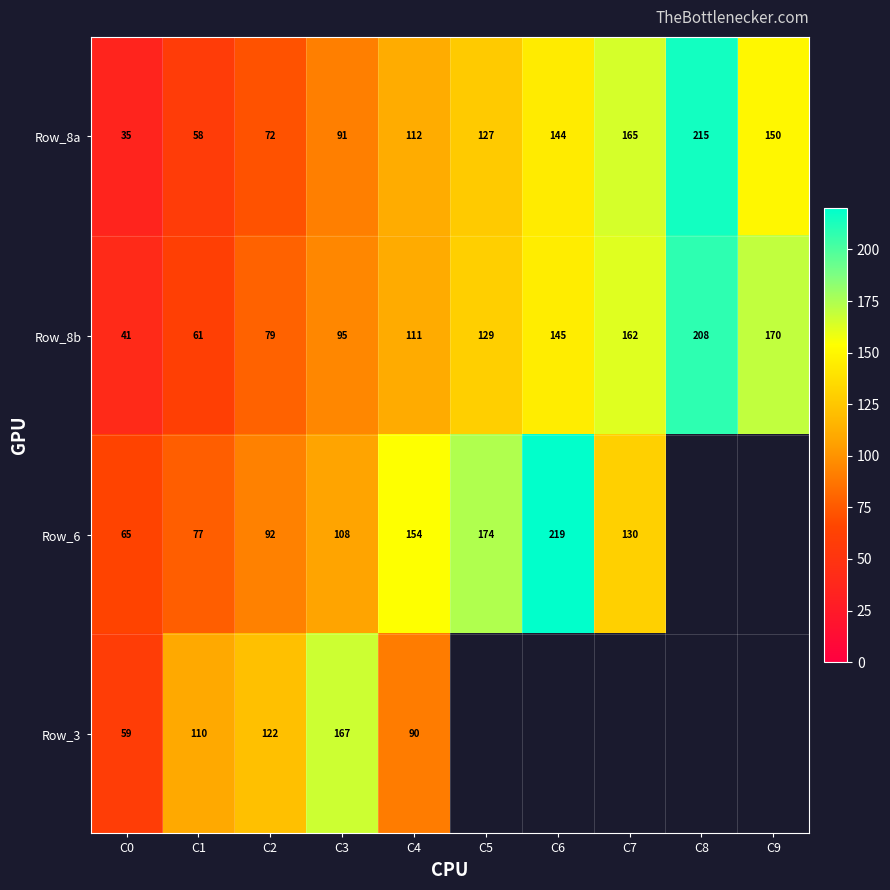

Is the value of Row_8b at C2 greater than the value of Row_6 at C4?

No